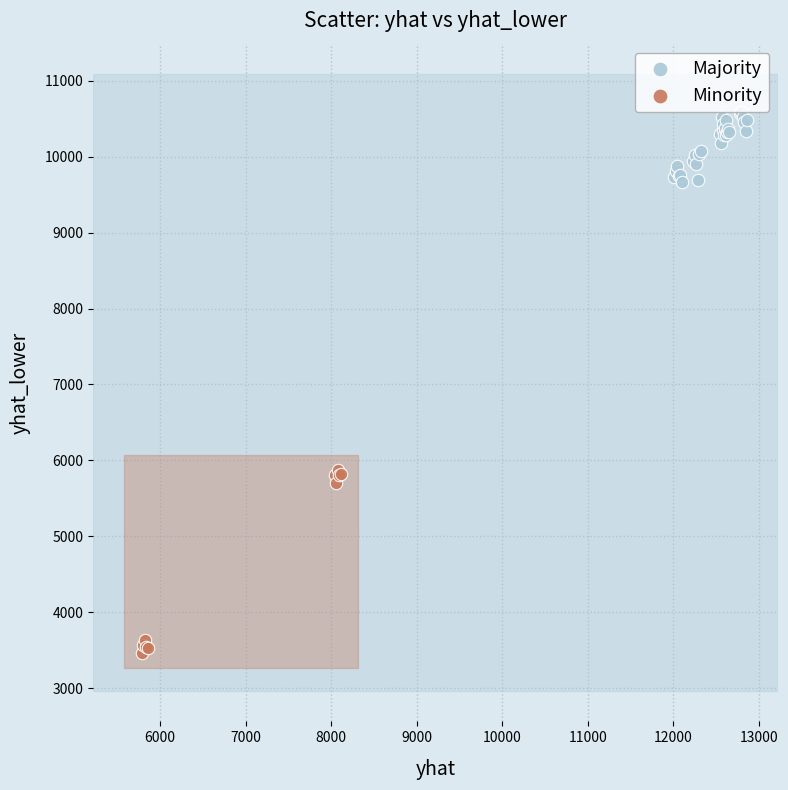

What are all the series names shown in the legend?

Majority, Minority